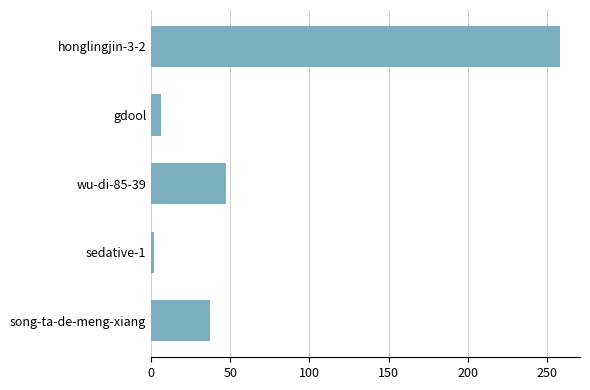

What is the minimum value shown in the chart?

2